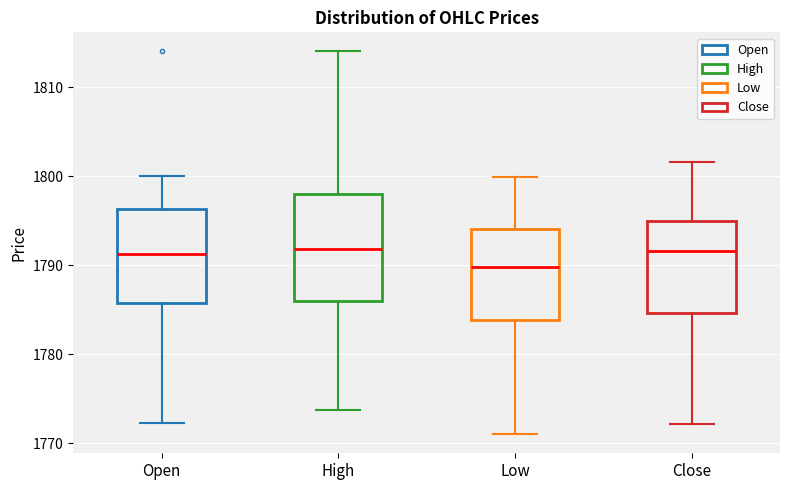

Which box has the lowest median line?

Low